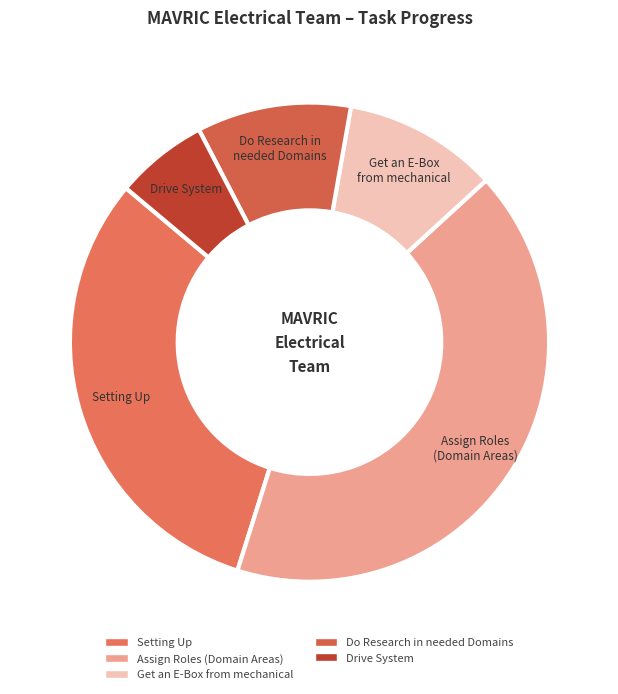

Is the sum of Assign Roles (Domain Areas) and Do Research in needed Domains greater than half?

Yes